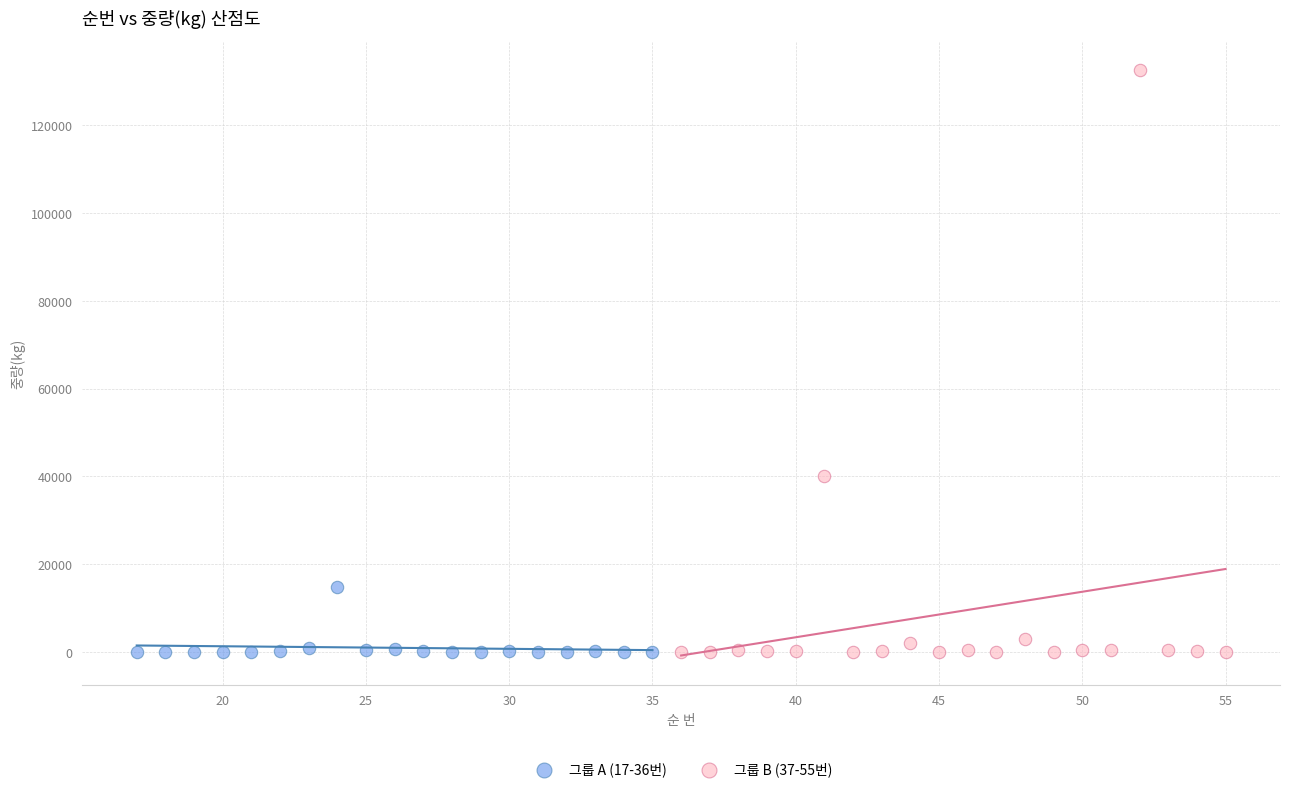

Which series has the largest Y range (max minus min)?

그룹 B (37-55번)